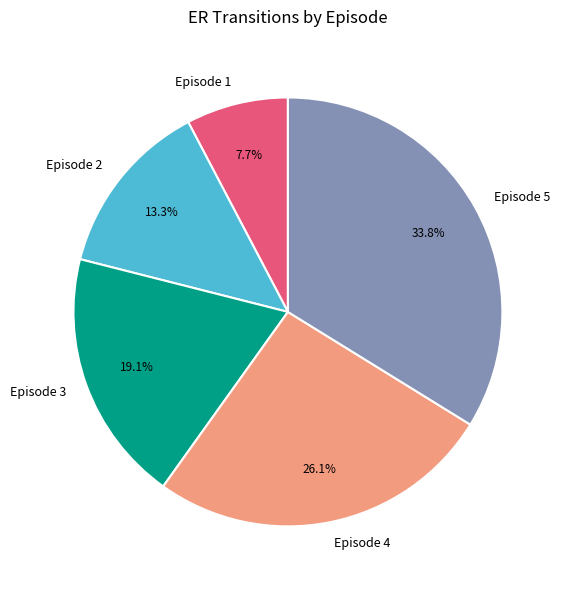

Which slice is the largest?

Episode 5